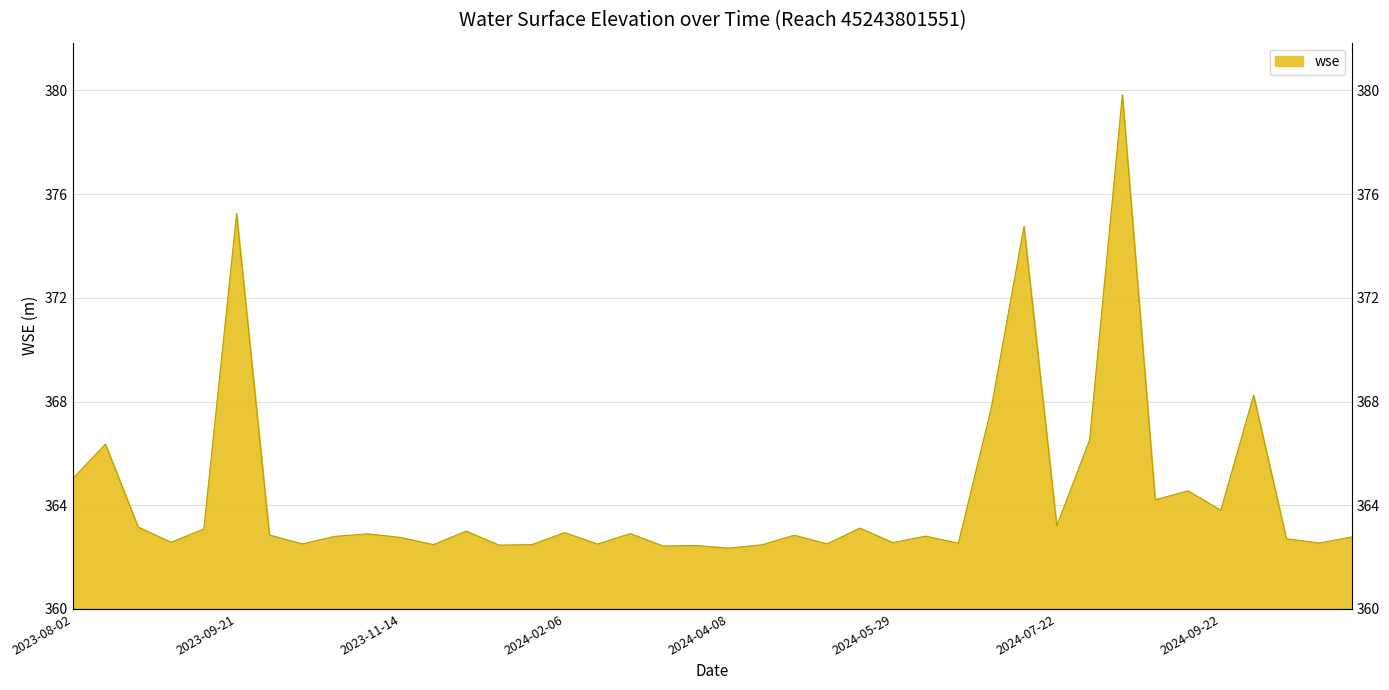

Reading right to left, transcribe all the data shown in this chart.

362.8	362.5	362.7	368.2	363.8	364.6	364.2	379.8	366.5	363.2	374.8	367.7	362.5	362.8	362.6	363.1	362.5	362.8	362.5	362.3	362.4	362.4	362.9	362.5	362.9	362.5	362.5	363.0	362.5	362.8	362.9	362.8	362.5	362.9	375.2	363.1	362.6	363.2	366.4	365.0